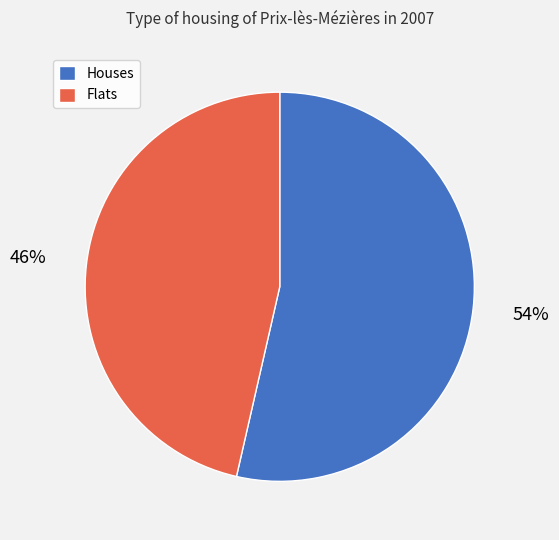

Does any single category account for the majority?

Yes